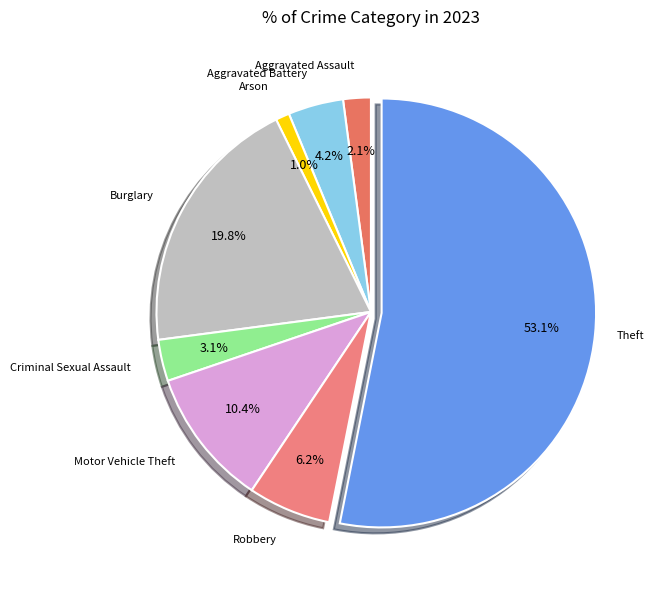

How many slices are in this pie chart?

8